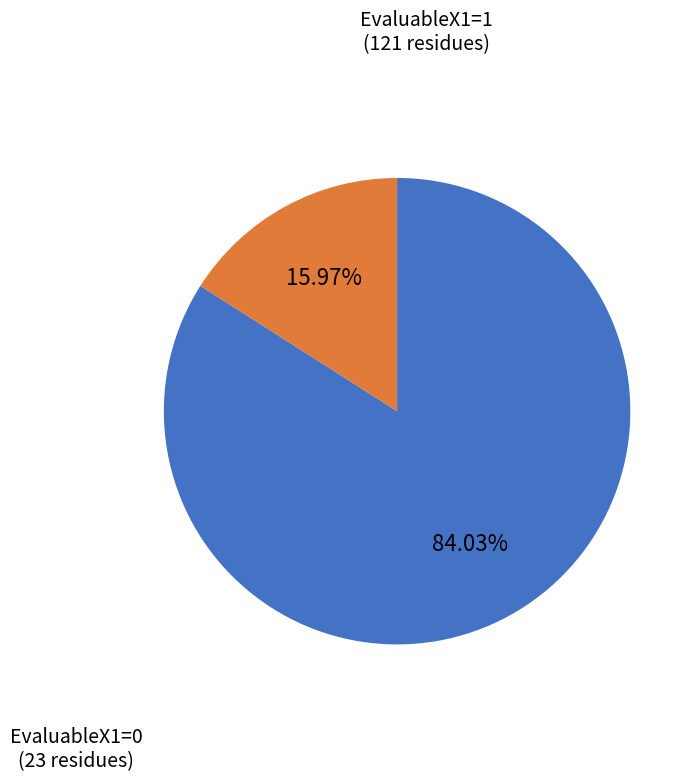

Does any single category account for the majority?

Yes